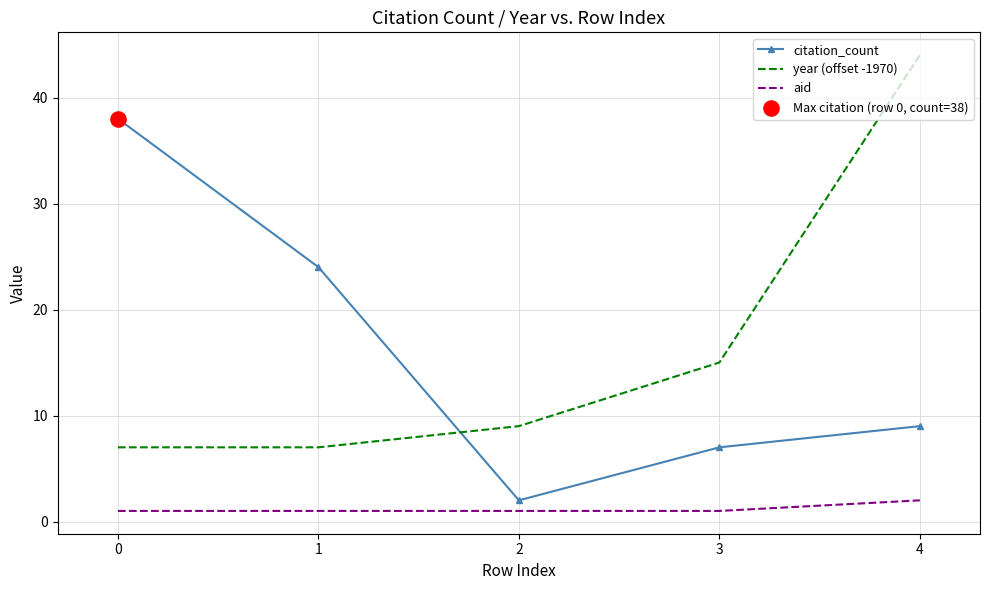

What is the spread (max minus min) of values at 4?

42